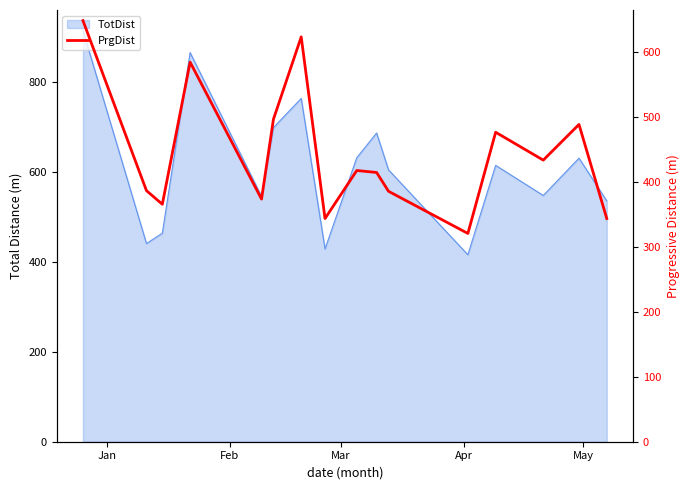

Which label corresponds to the largest value in the chart?

Jan